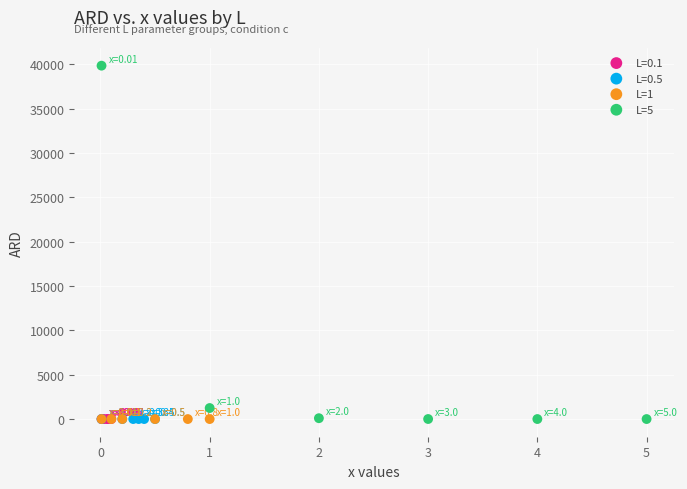

What are all the series names shown in the legend?

L=0.1, L=0.5, L=1, L=5